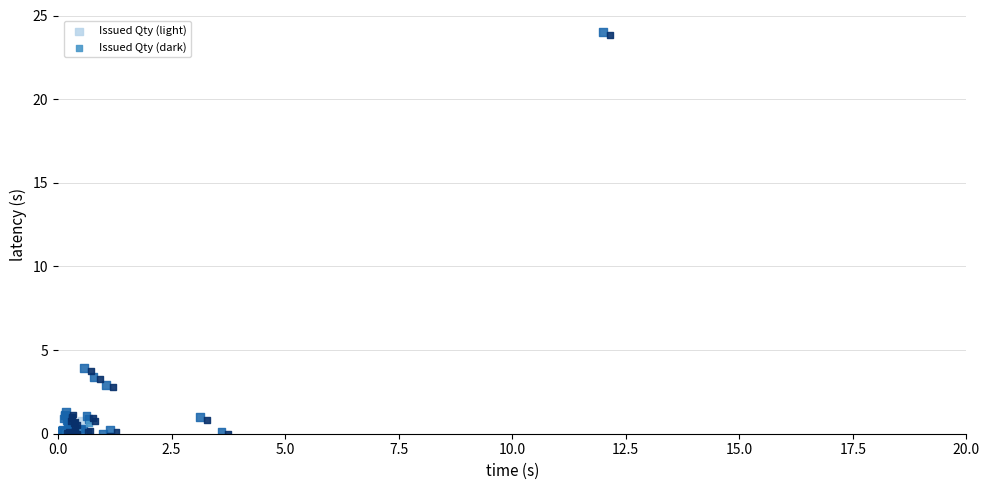

What are all the series names shown in the legend?

Issued Qty (light), Issued Qty (dark)